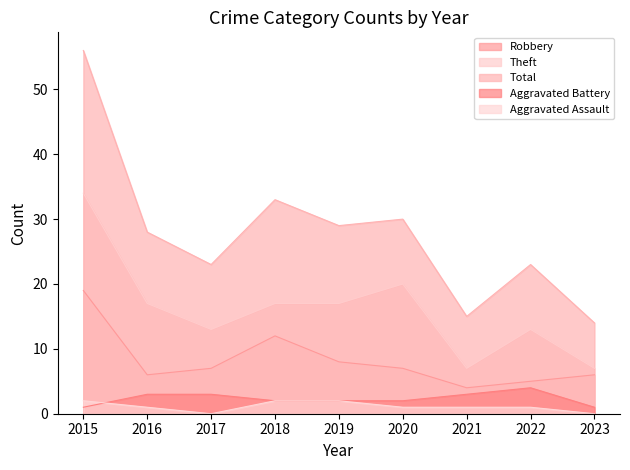

What is the difference between the Aggravated Assault values at 2018 and 2022?

1